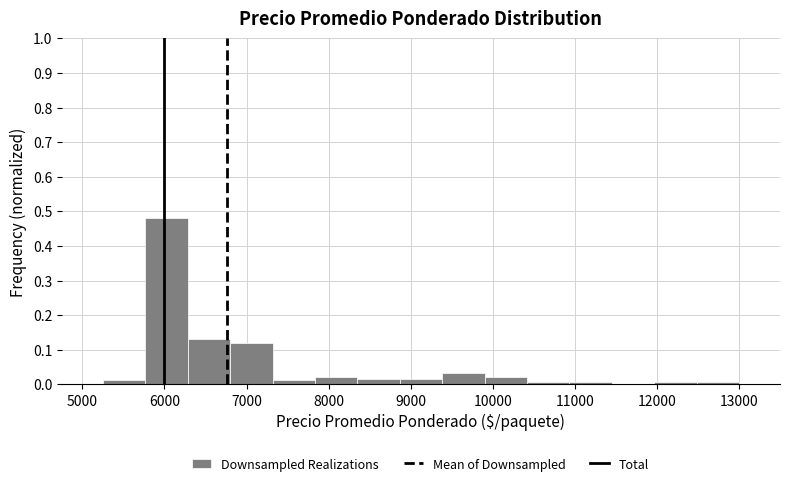

What is the height of the bar covering 7300 to 7800 on the x-axis? Neither the bar edges nor the heights are printed on the chart, so give them approximately, as read against the axes.

0.01